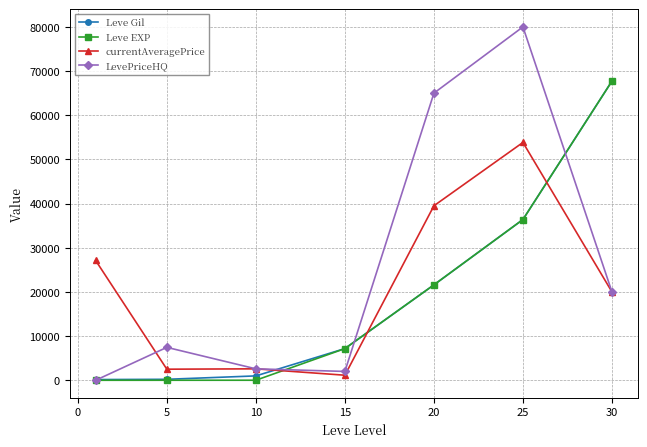

In LevePriceHQ, how many points are higher than both neighbors (excluding endpoints)?

2